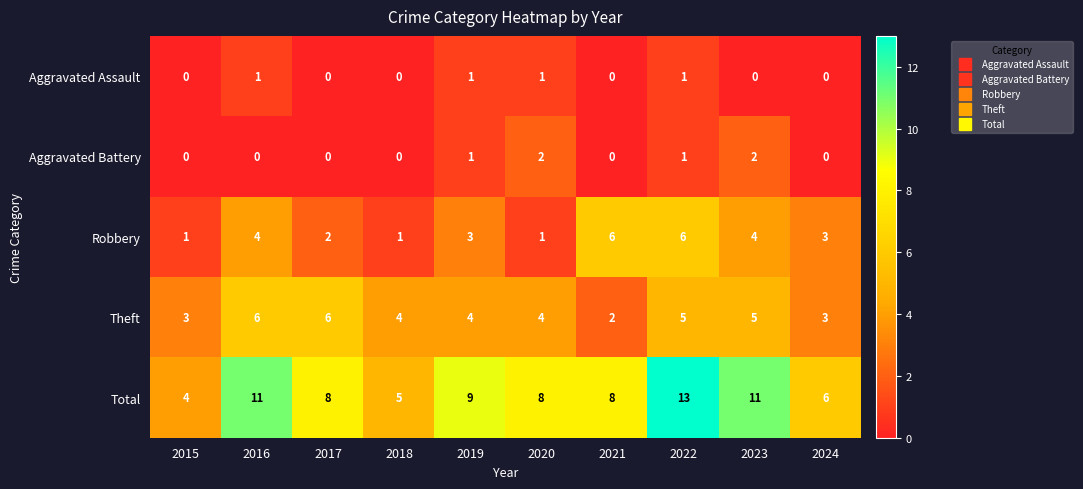

Which series has the largest range (max minus min)?

Total